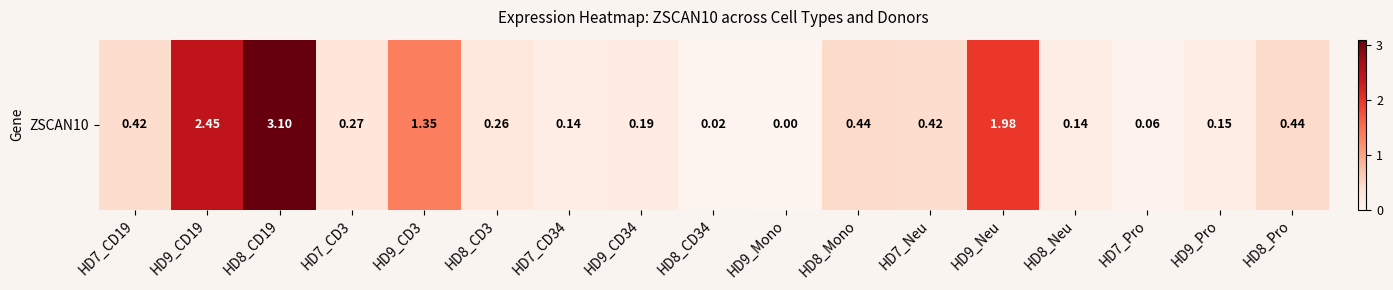

The chart shows a value of 0.5 at HD9_CD19. True or false?

False